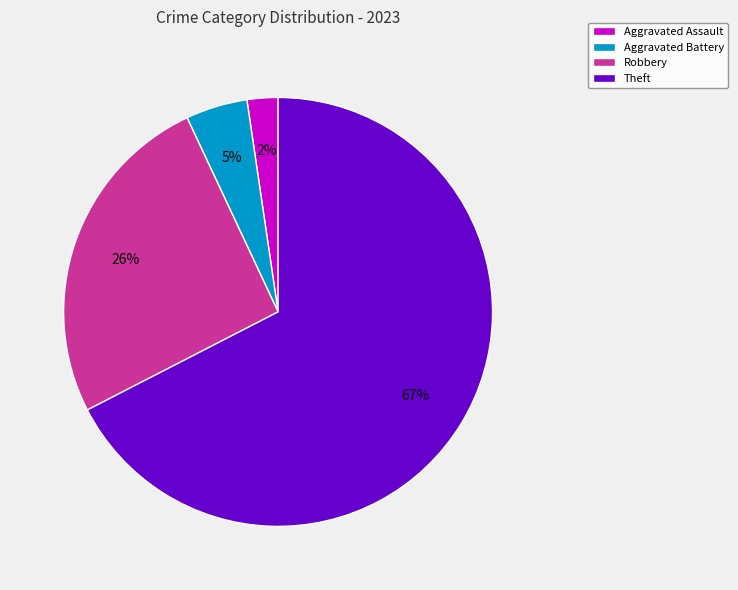

Which category has the smallest portion of the pie?

Aggravated Assault